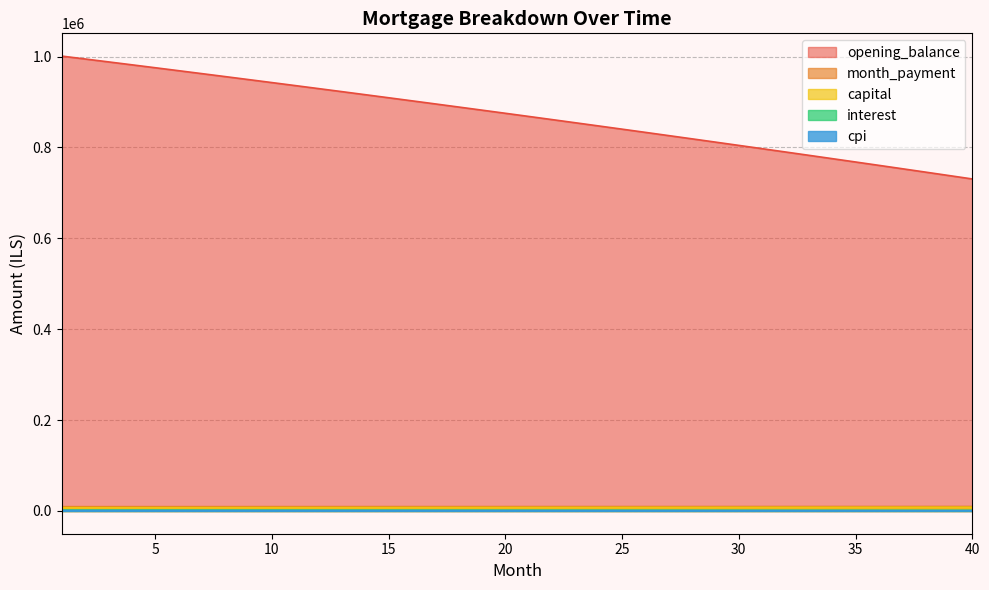

Which label corresponds to the largest value in the chart?

1